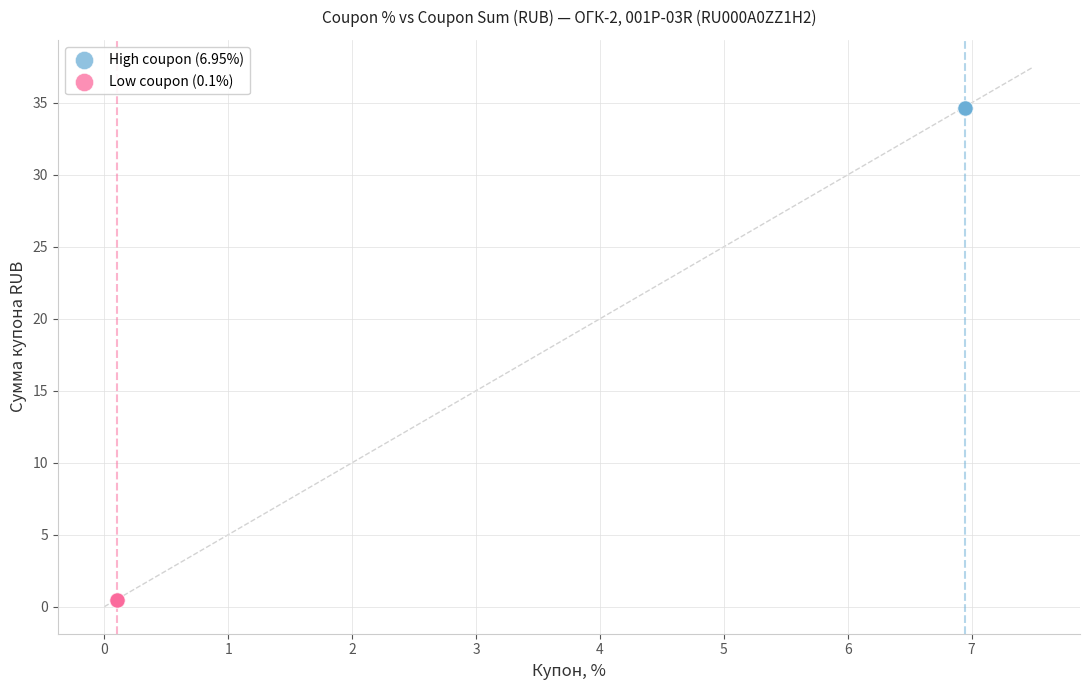

Which series contains the highest Y value?

High coupon (6.95%)